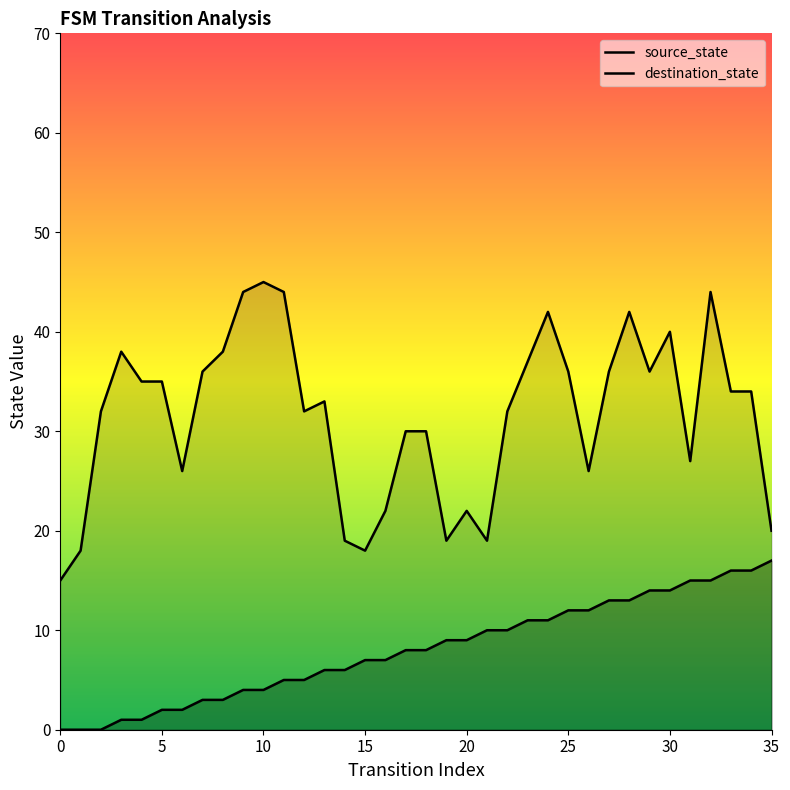

True or false: source_state and destination_state intersect in this chart.

False